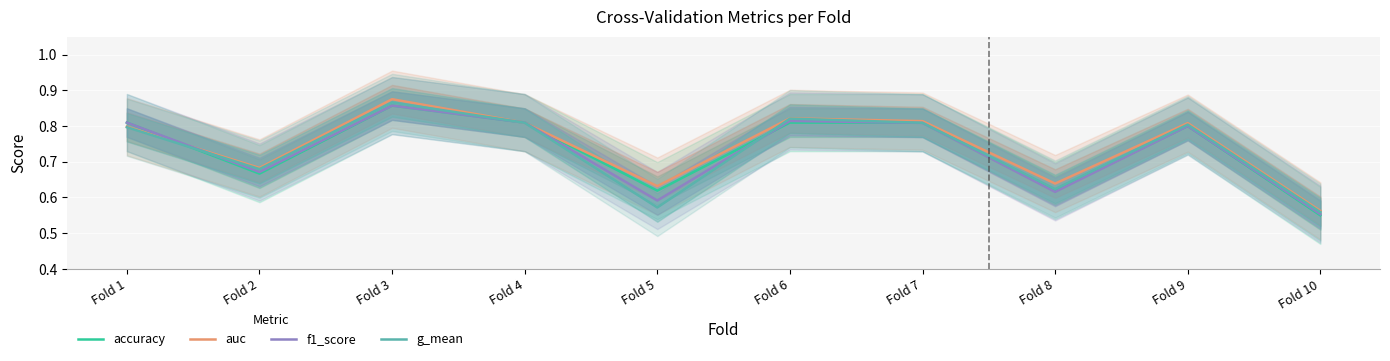

Between which two adjacent categories do auc and f1_score first intersect?

Fold 1 and Fold 2